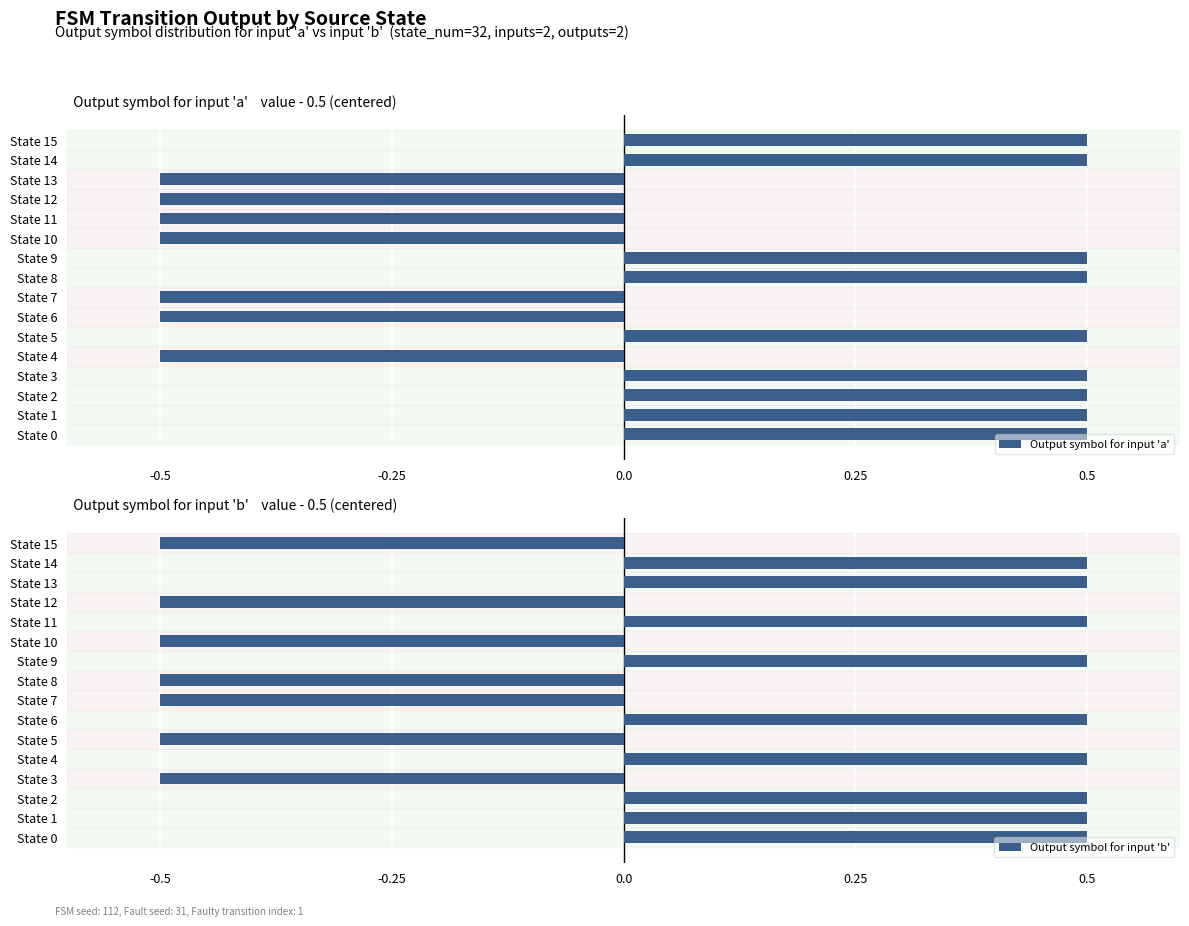

How many Output symbol for input 'b' values are between 0 and 1?

9